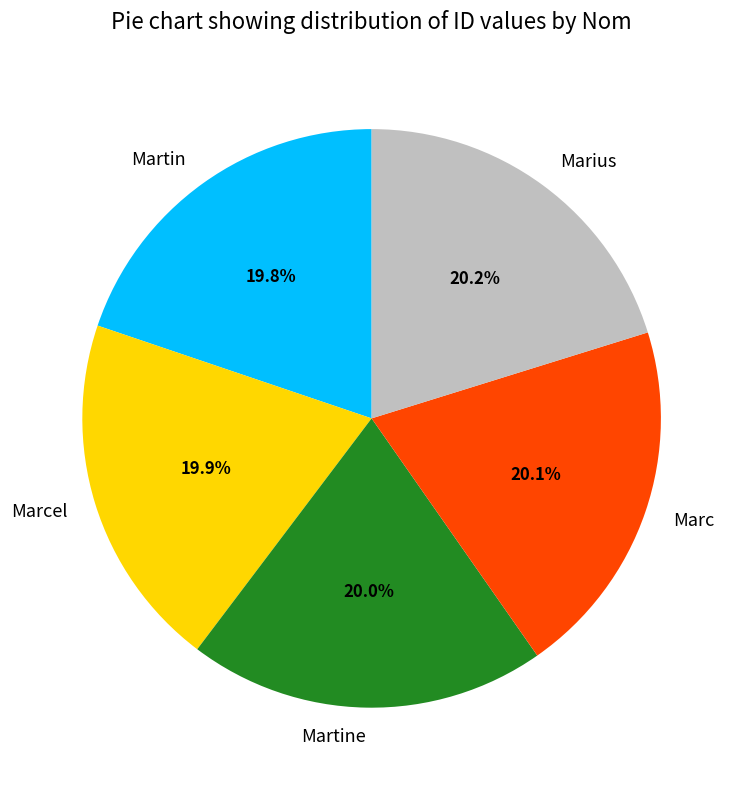

Combined, do Marius and Marc account for over 50%?

No